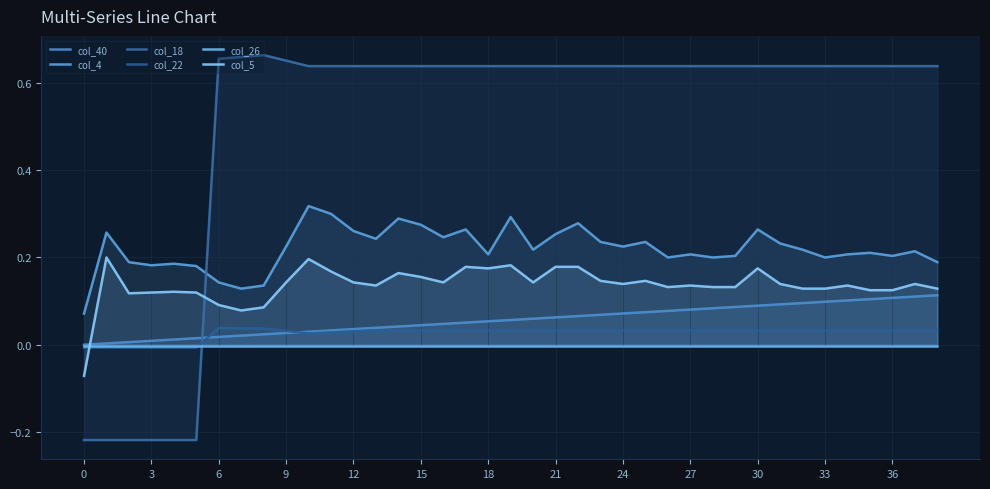

At which category is the sum across all series the highest?

30